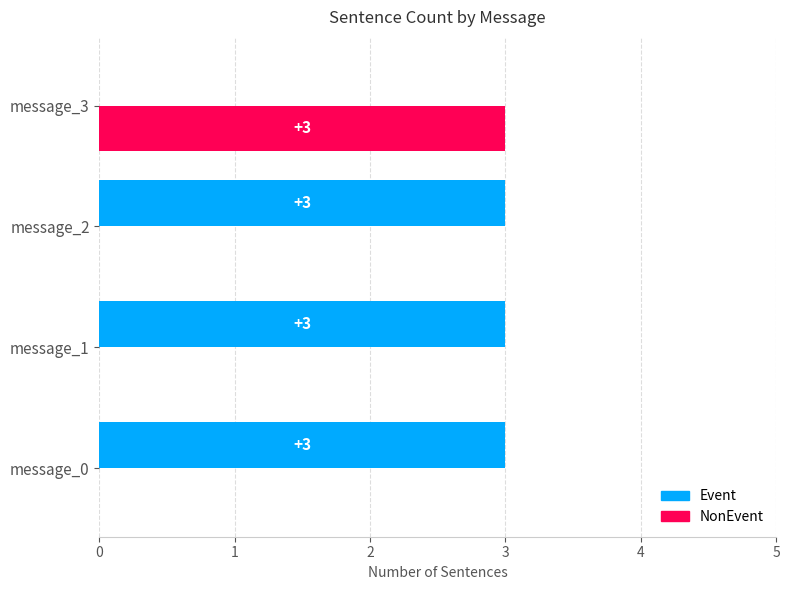

Count the number of data series in this chart.

2